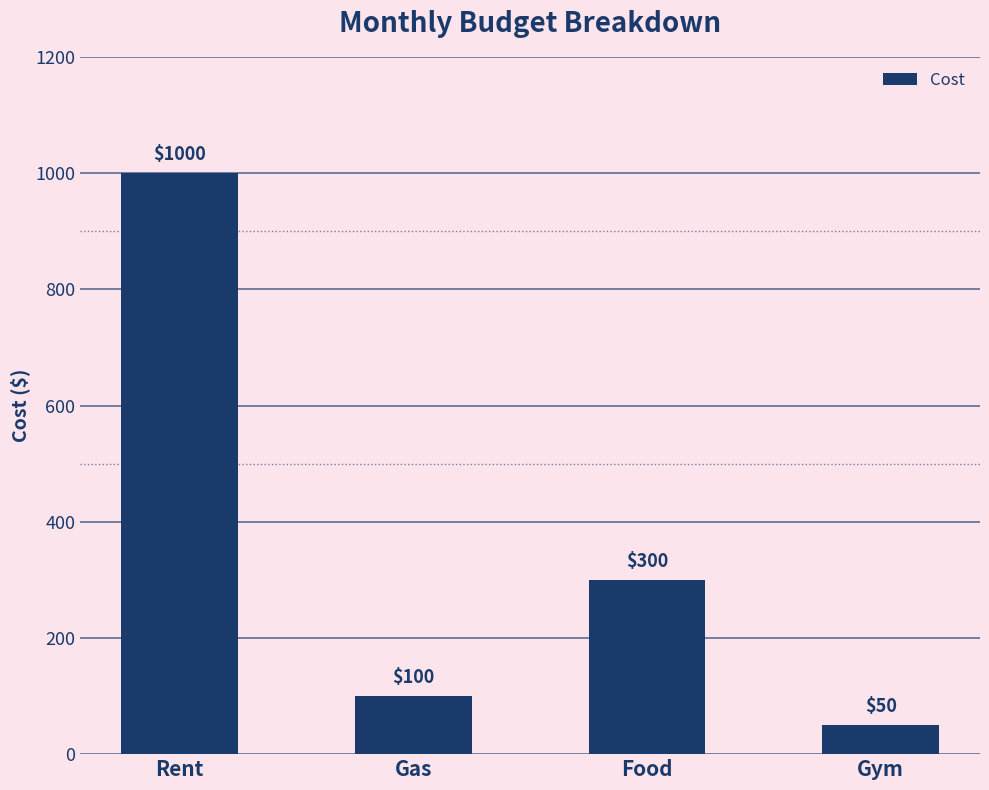

What is the difference between the maximum and minimum values?

950